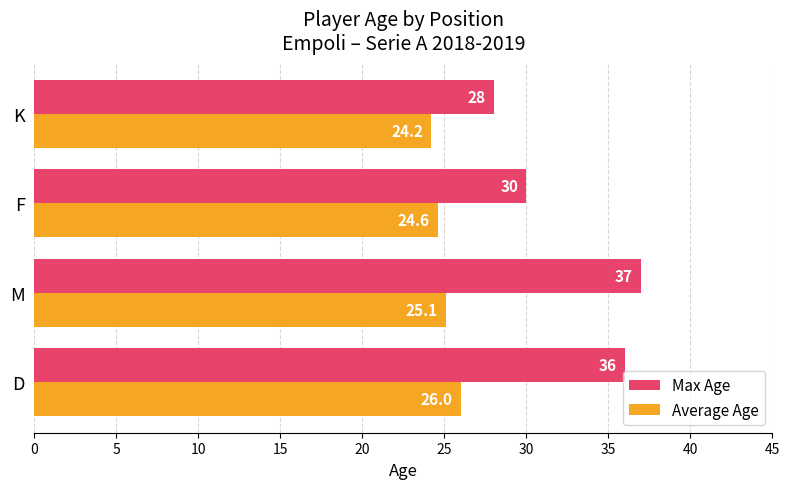

Rank the series by their average value, from highest to lowest.

Max Age, Average Age